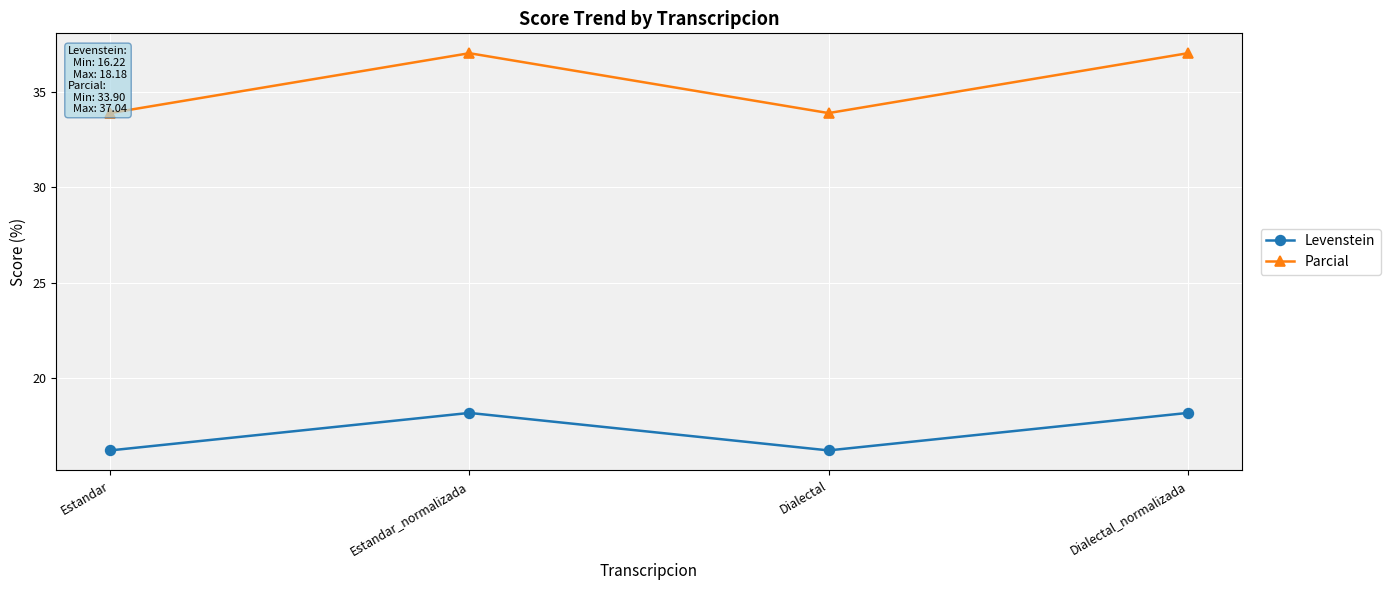

List the series in order of their peak value, highest first.

Parcial, Levenstein